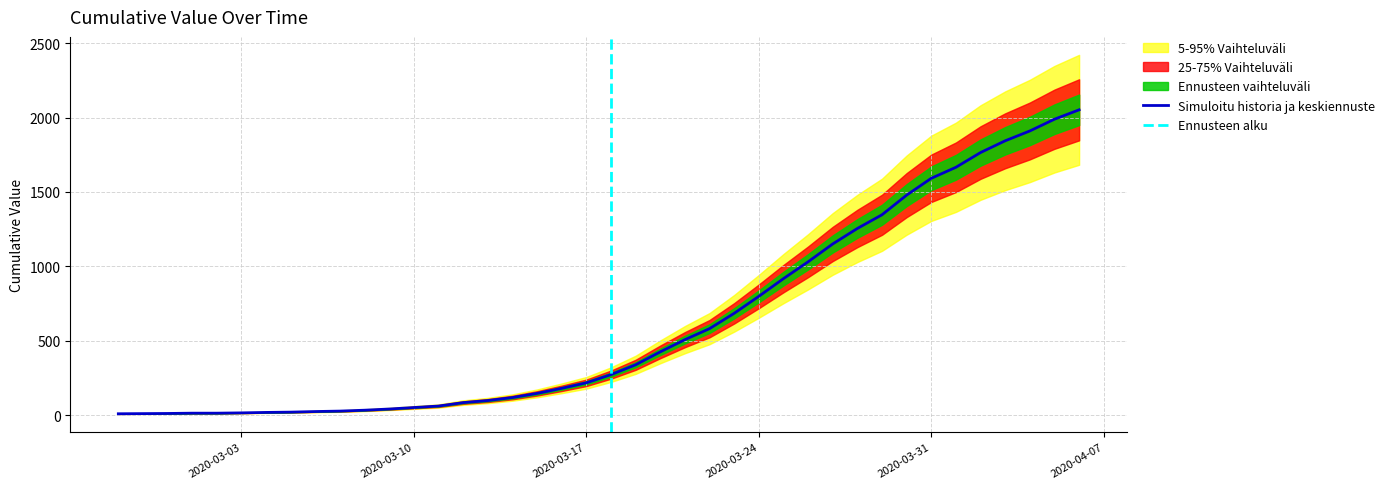

The value at 2020-03-26 is 1031. True or false?

True